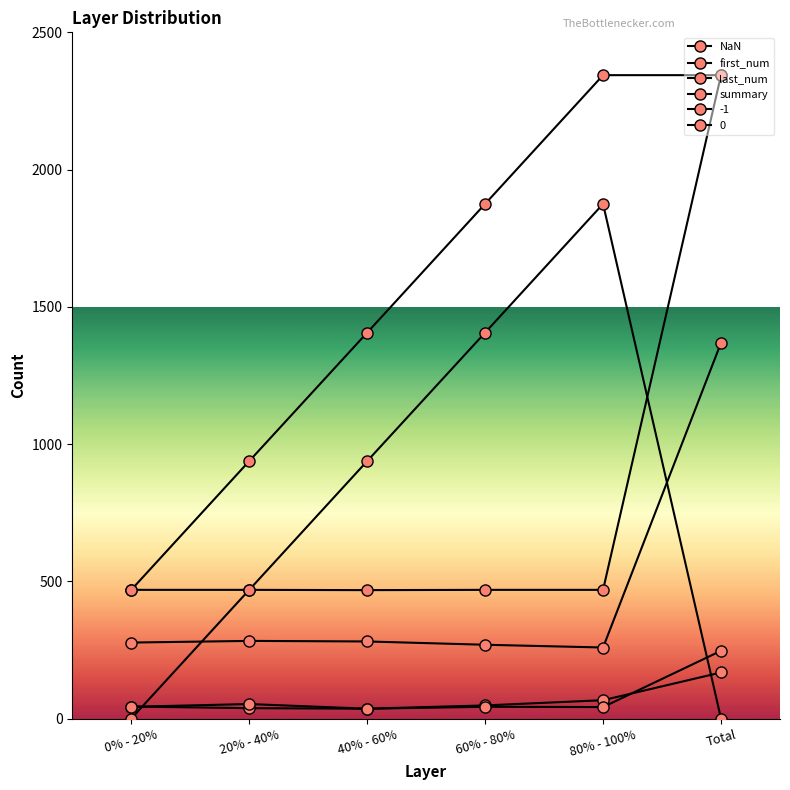

Is this an area chart (filled region under the line)?

No